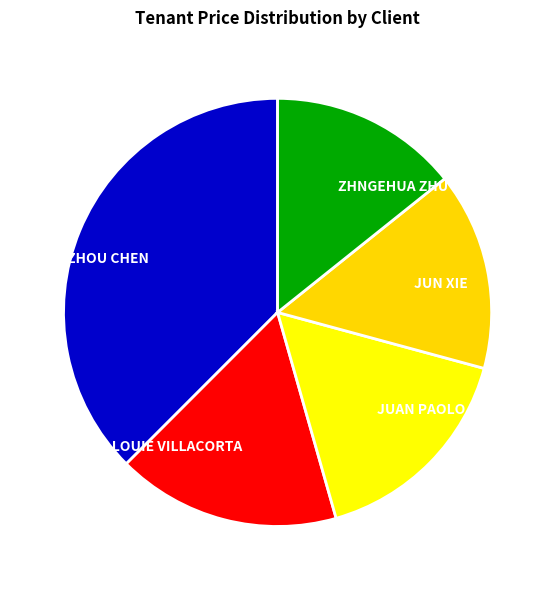

How many segments does this pie chart have?

5